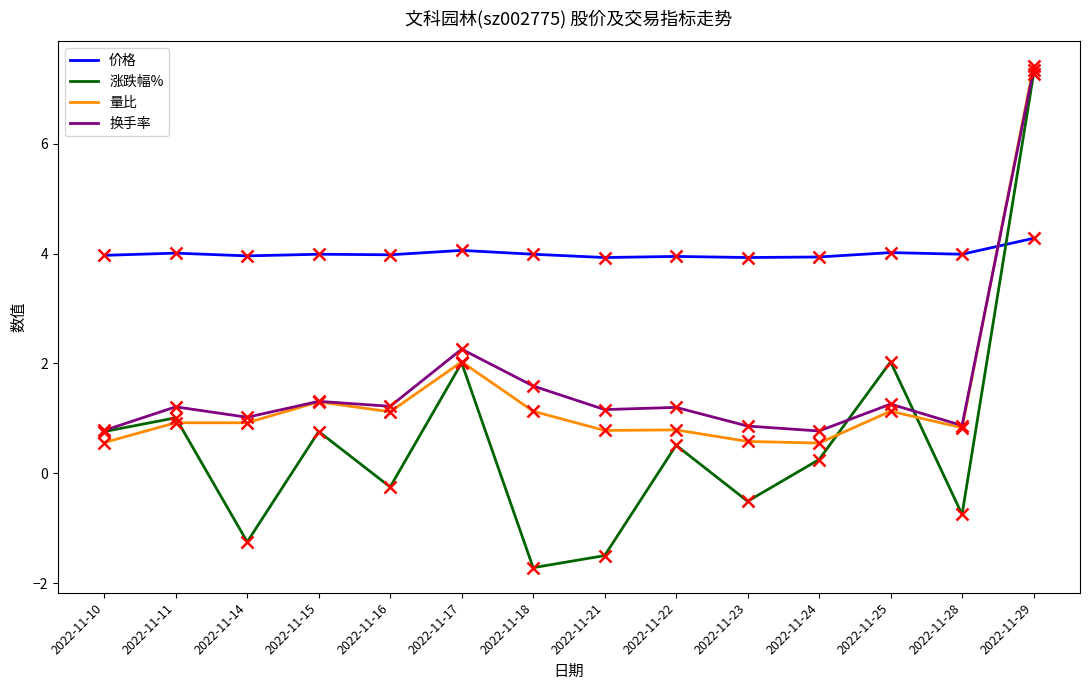

What is the average value of the 涨跌幅% series?

0.6